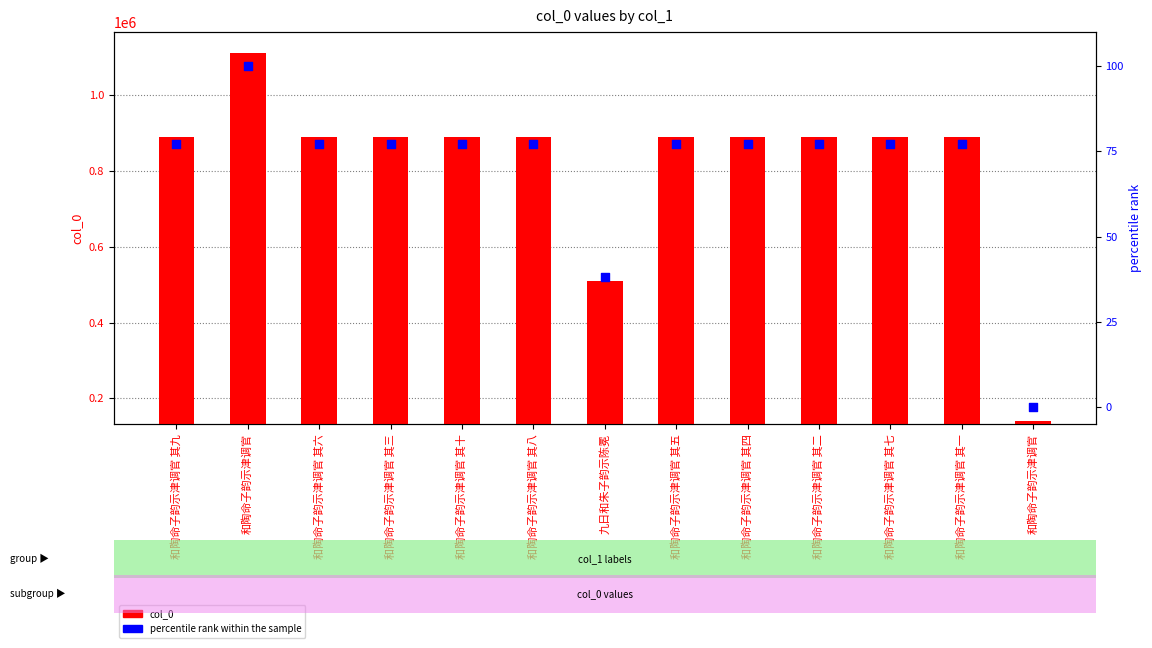

What are all the series names shown in the legend?

col_0, percentile rank within the sample